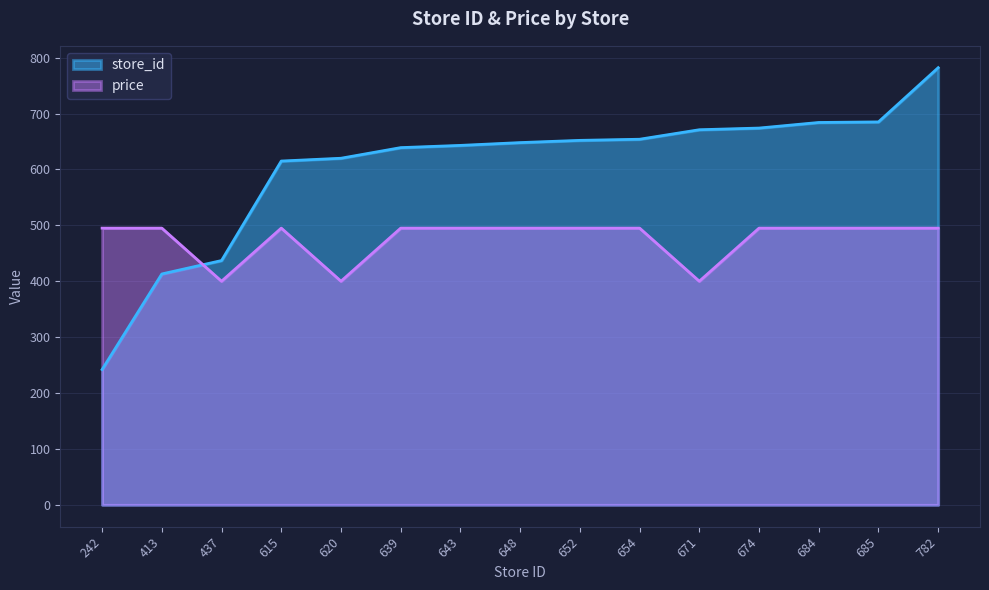

What is the spread (max minus min) of values at 782?

287.0